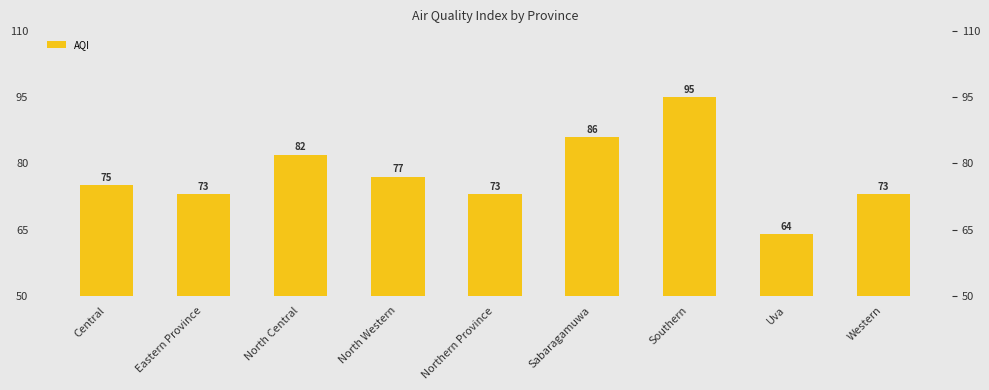

What is the value of the 9th bar from the left?

73